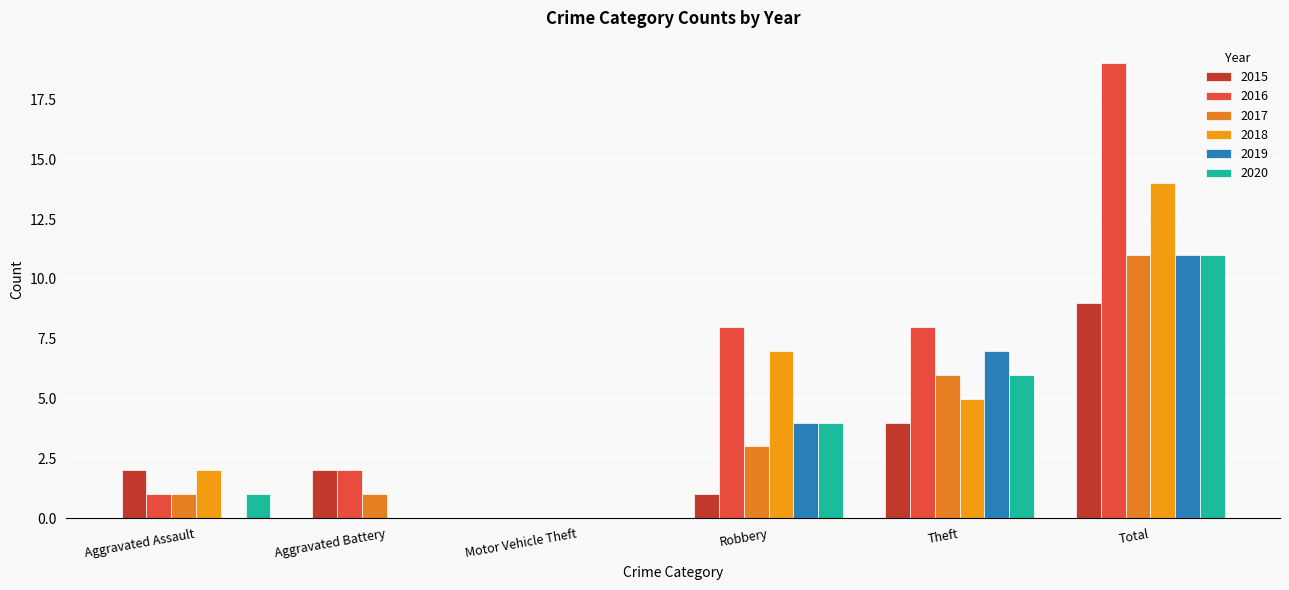

At which category does the chart reach its peak across all series?

Total